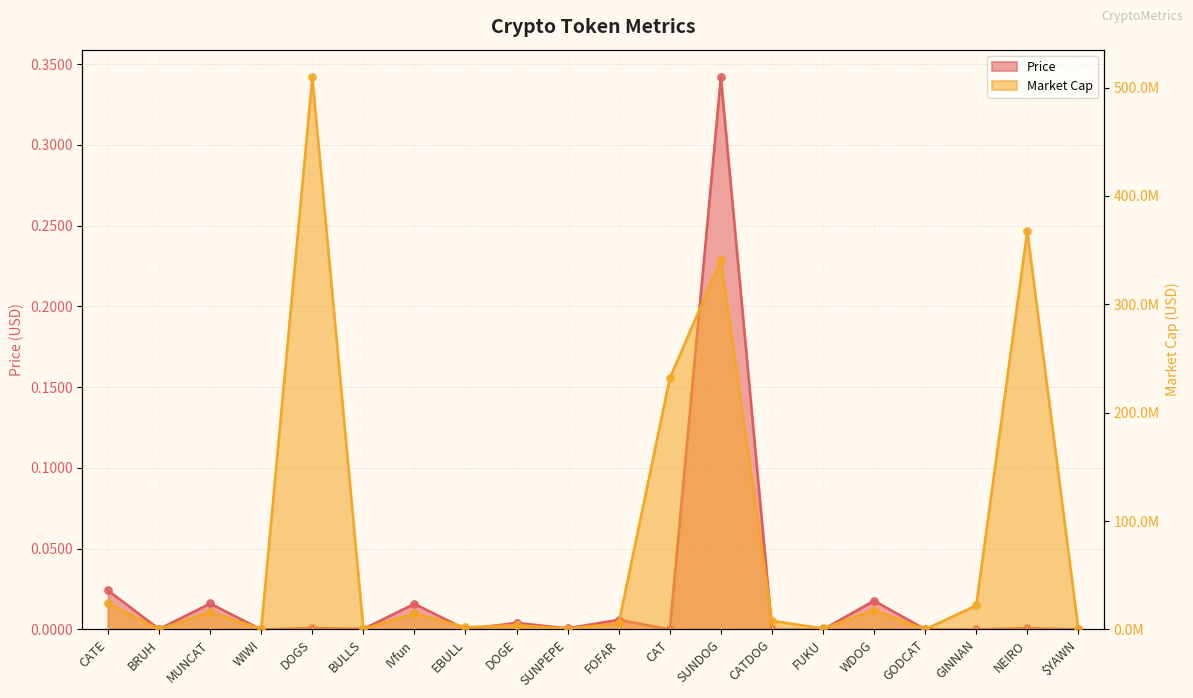

Which series reaches the maximum Y coordinate?

Market Cap